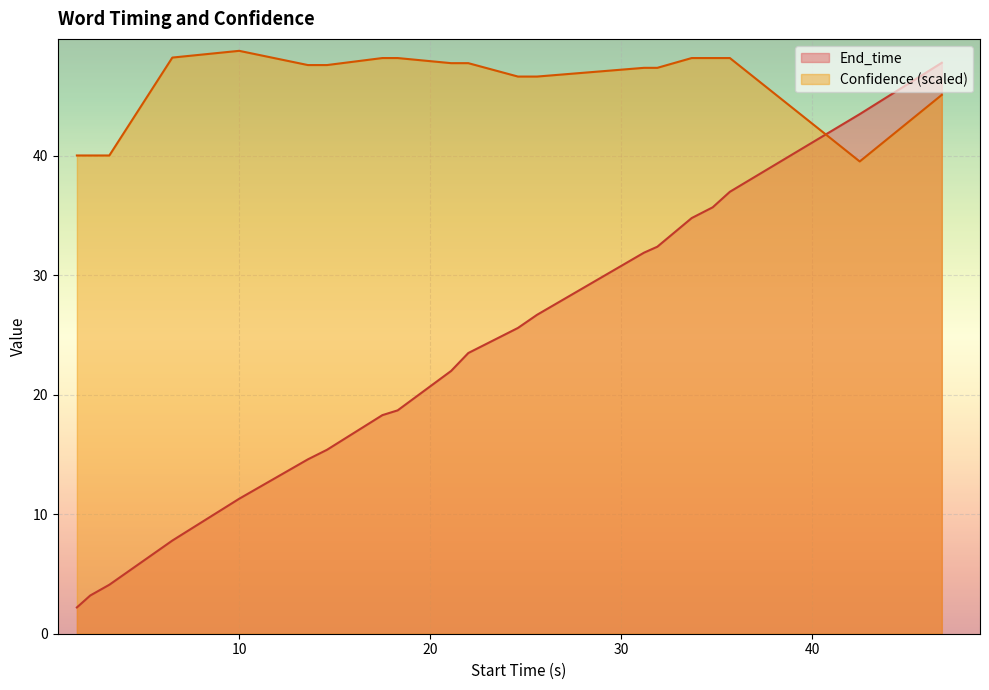

How many data points in End_time are above 23?

10